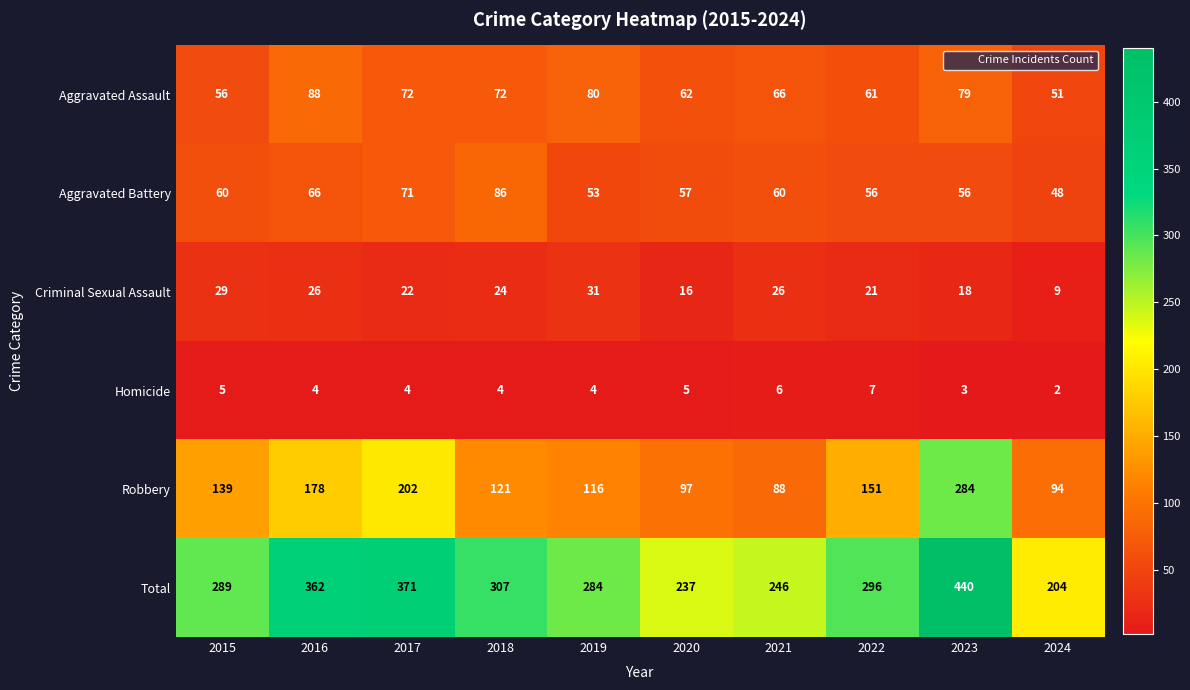

The value of Aggravated Battery at 2017 is 110. True or false?

False